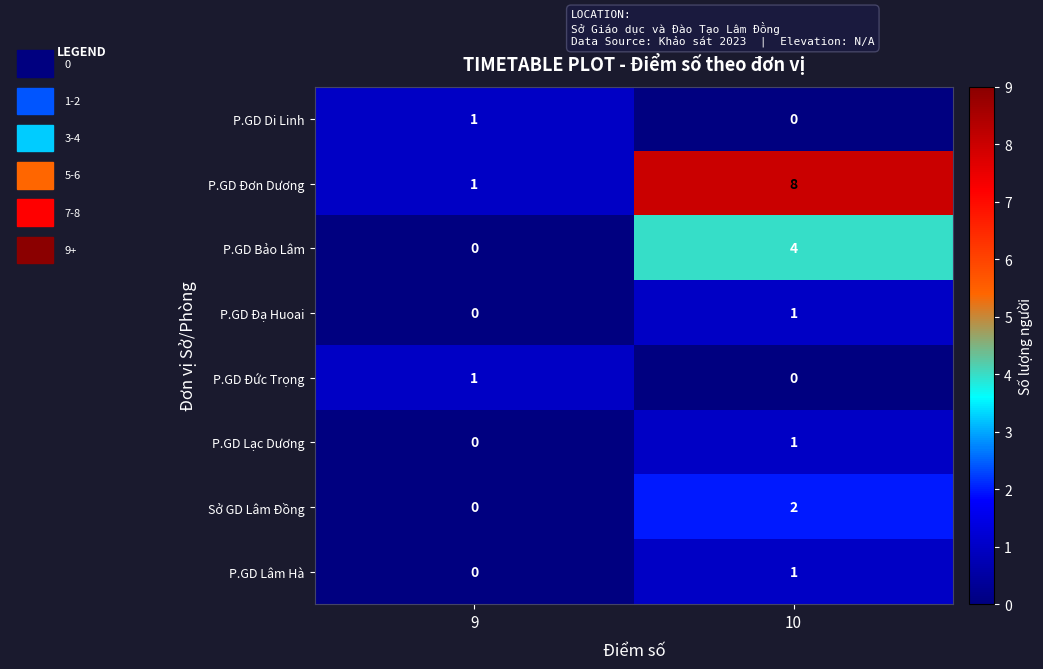

The P.GD Lâm Hà series shows 0 at 9. True or false?

True